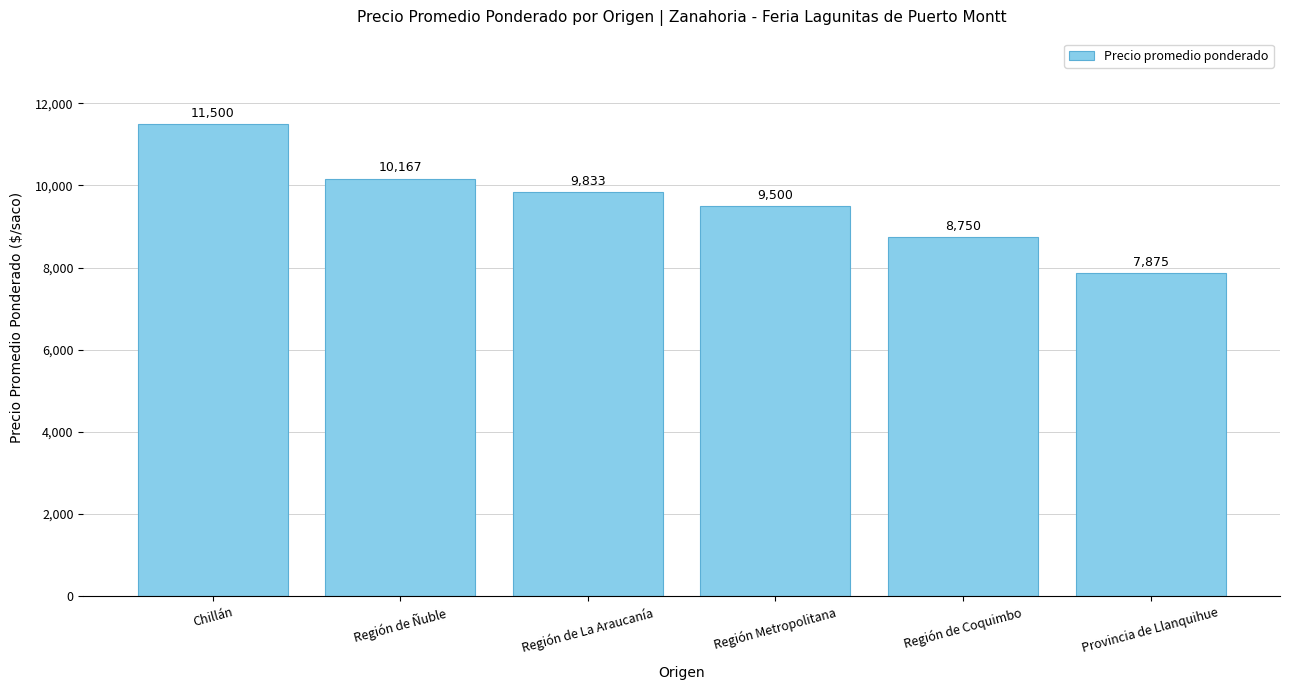

What is the sum of all values?

57625